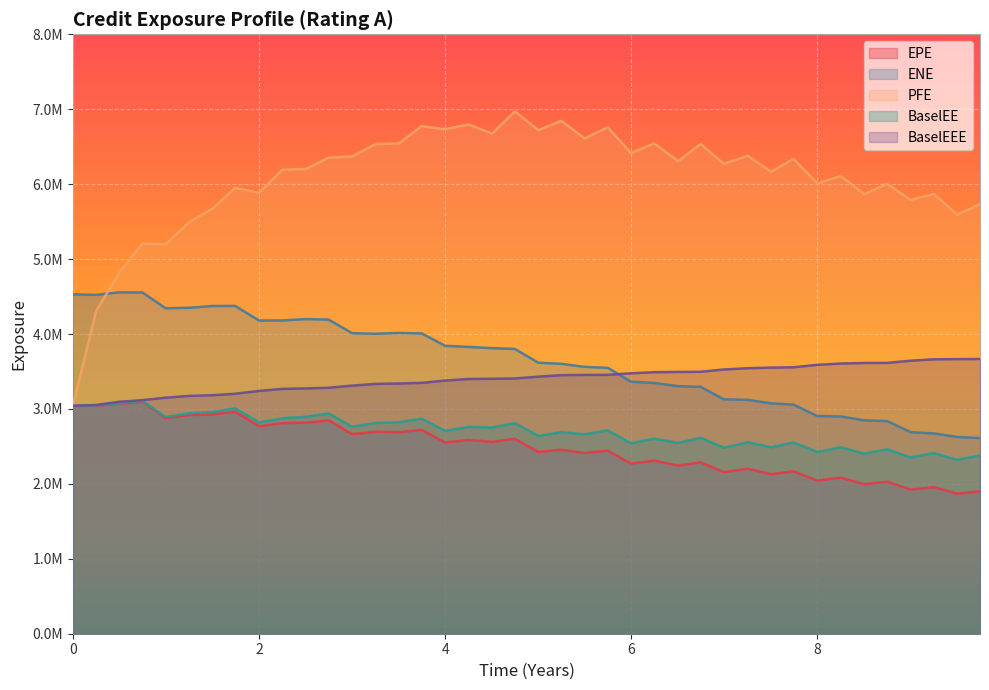

What are all the series names shown in the legend?

EPE, ENE, PFE, BaselEE, BaselEEE